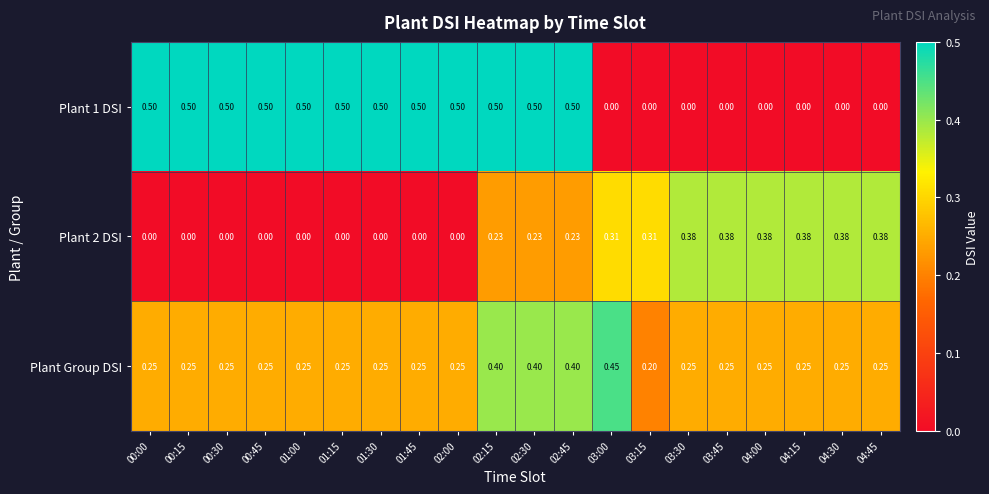

What is the spread (max minus min) of values at 00:00?

0.5